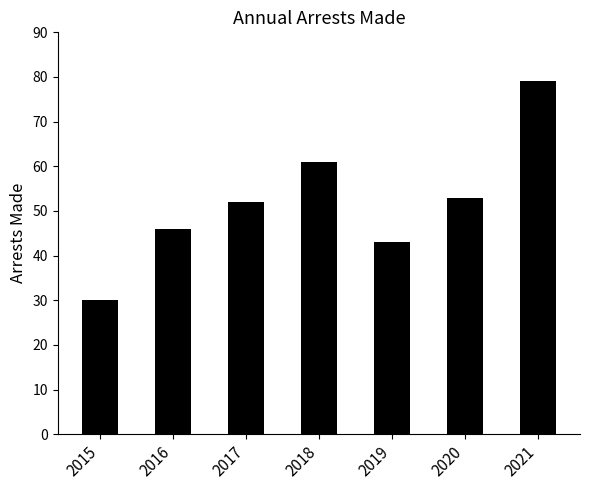

Which category has the lowest value across all series?

2015